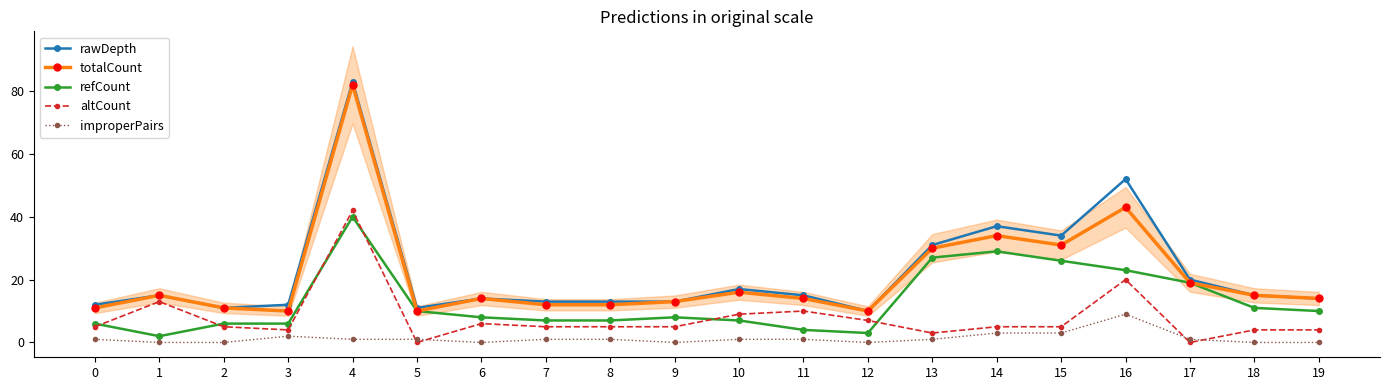

Does the chart have visible grid lines?

No